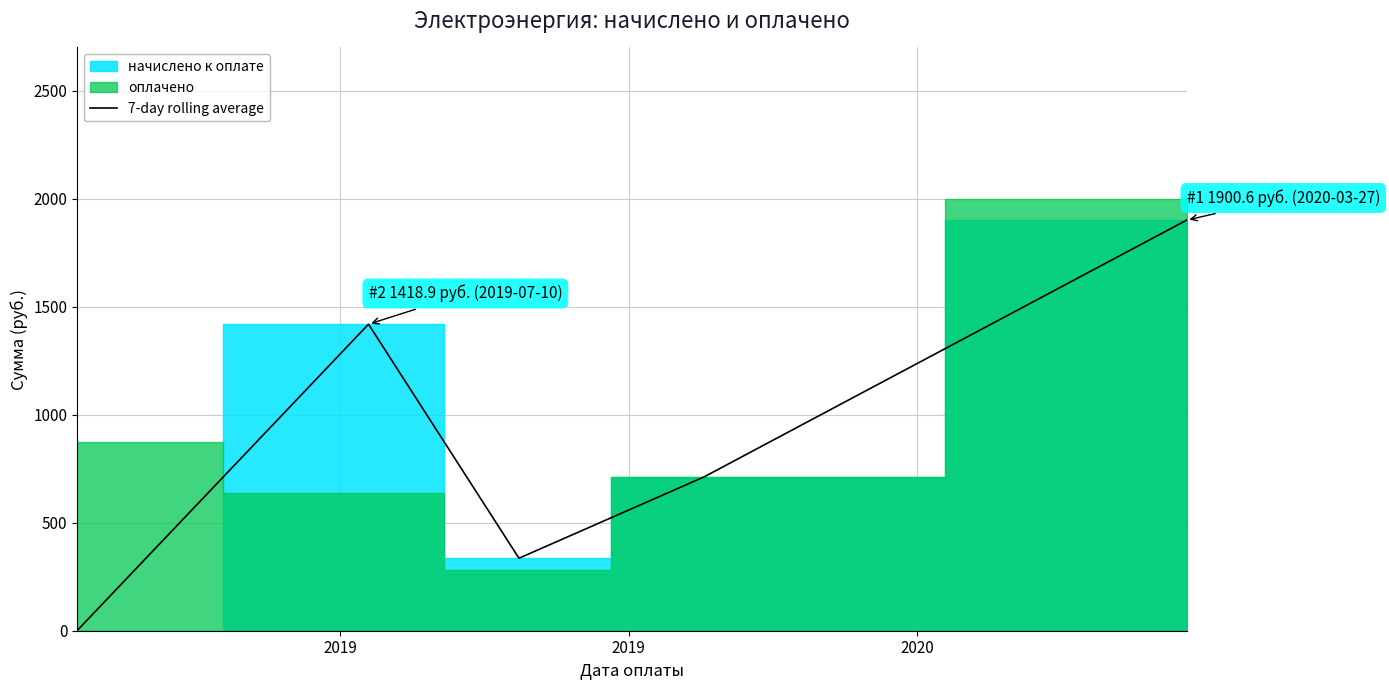

What is the maximum value shown in the chart?

1900.6